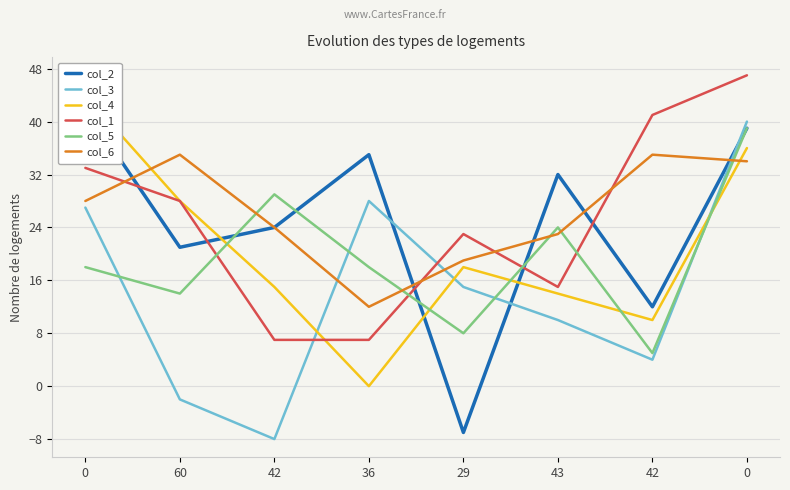

Which series changed the most between 29 and 42?

col_2